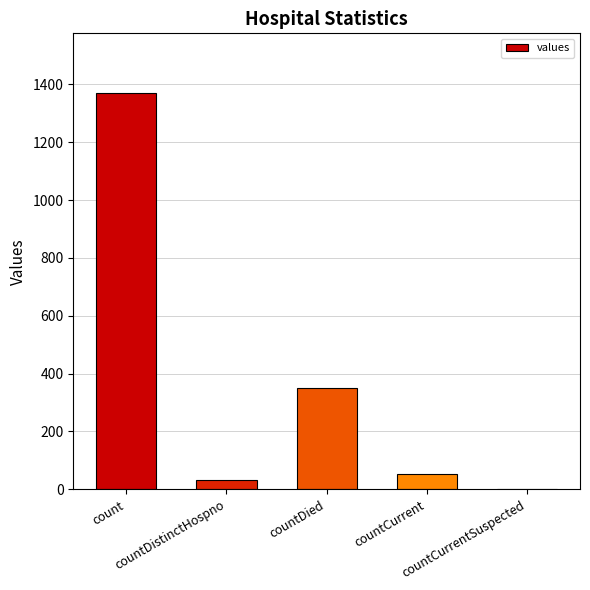

What is the greatest value displayed?

1371